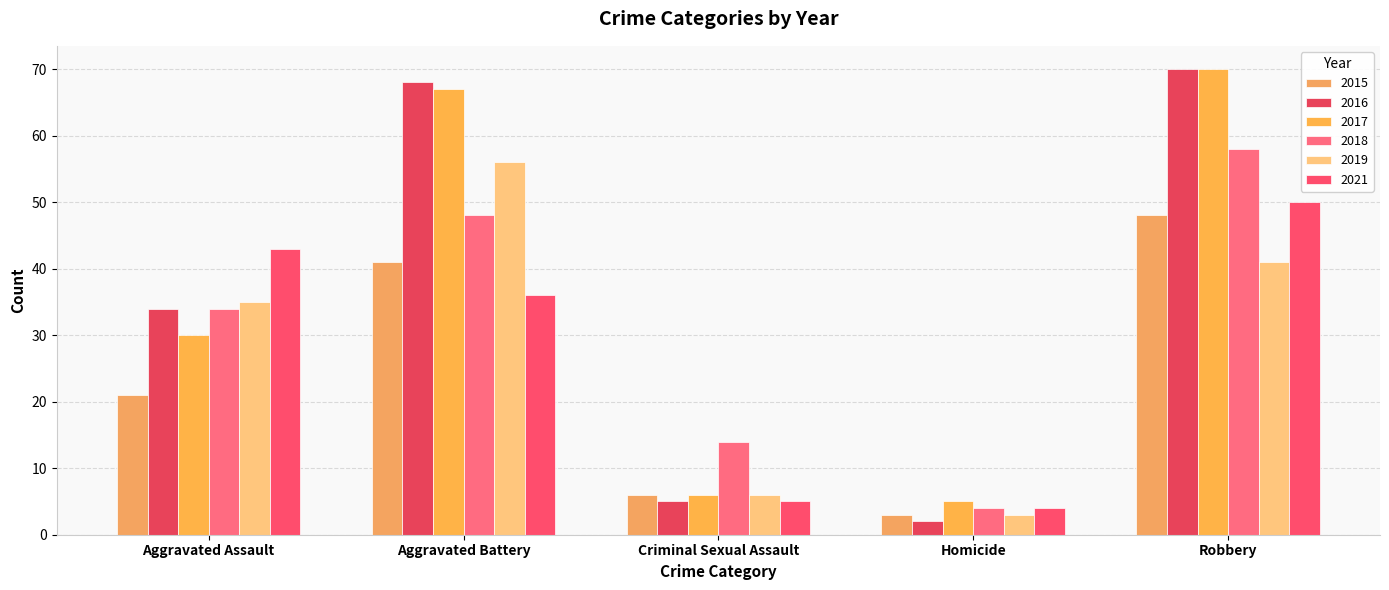

The value of 2021 at Aggravated Assault is 71. True or false?

False